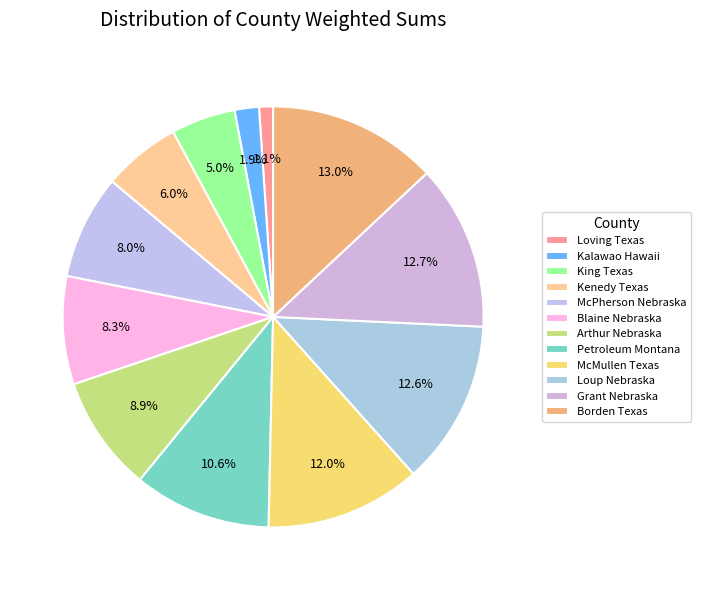

Is it true that Blaine Nebraska is 1% of the pie?

False